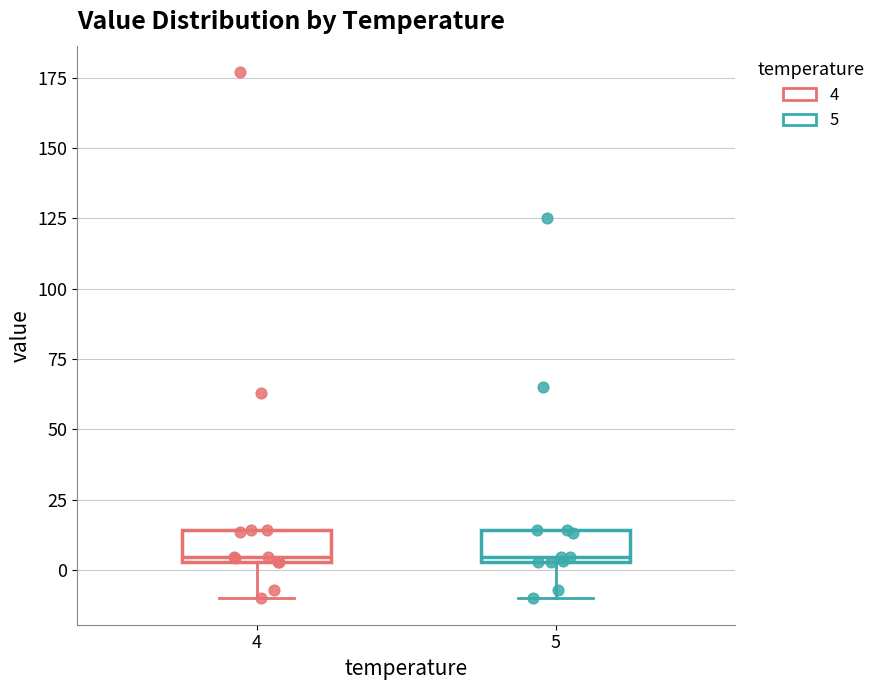

Where does the lower whisker of the box at x = 5 end on the y-axis? The values are not printed on the chart, so give them approximately, as read against the axis.

-10